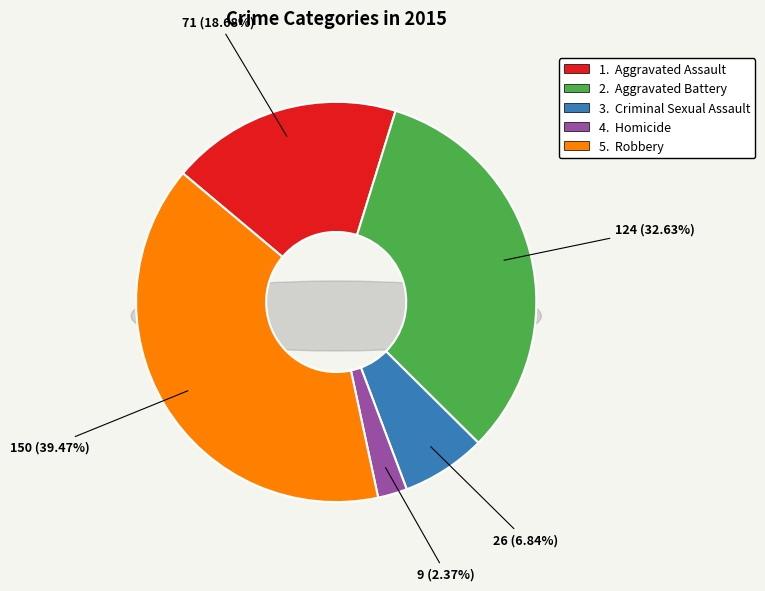

True or false: Homicide accounts for 11% of the total.

False